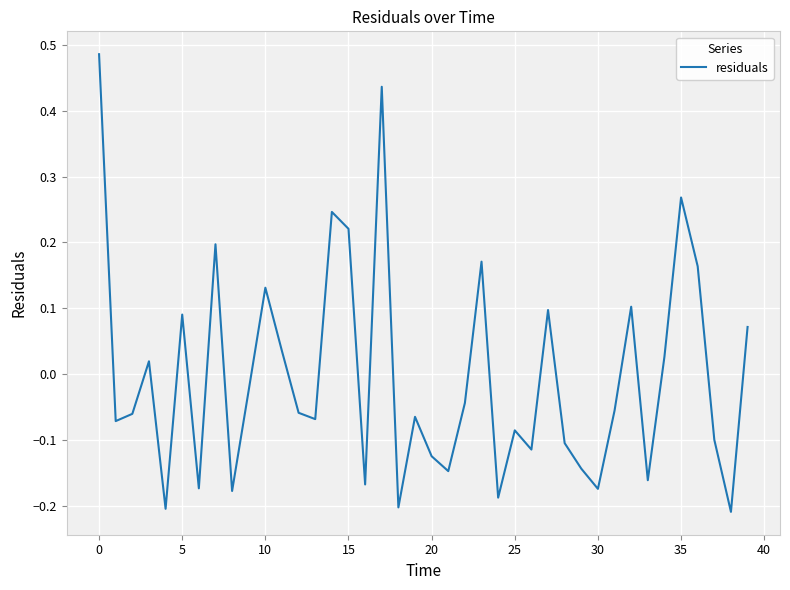

What is the difference between the maximum and minimum values?

0.7